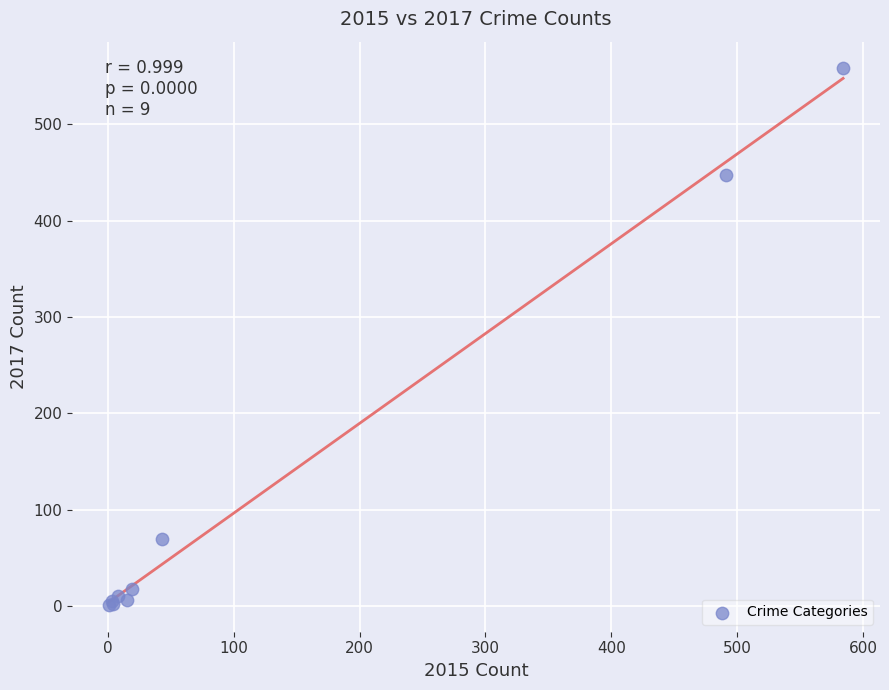

What Y value in the scatter plot is closest to 279?

447